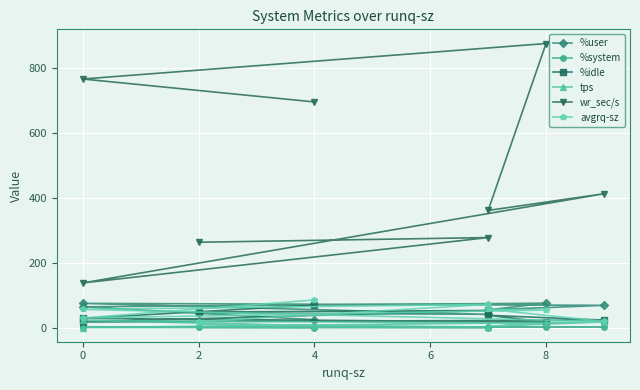

Which series has the largest total across all categories?

wr_sec/s